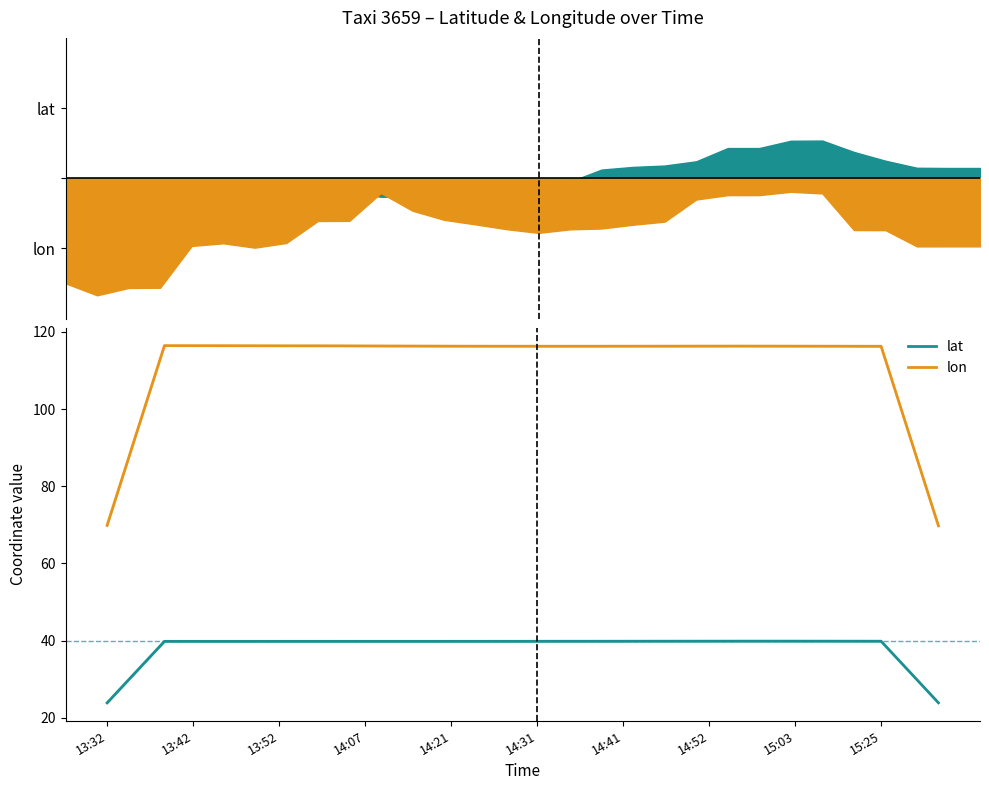

Rank the categories by lon value from lowest to highest.

29, 13:32, 28, 13:42, 27, 26, 16, 15, 17, 14, 13, 18, 25, 19, 12, 24, 20, 23, 21, 22, 11, 10, 15:25, 15:03, 14:52, 14:41, 14:31, 14:21, 14:07, 13:52